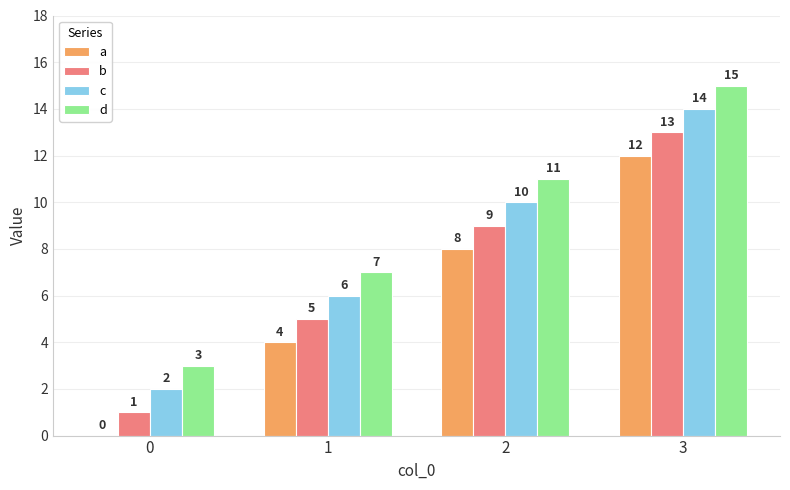

How many b values are between 5 and 13?

3